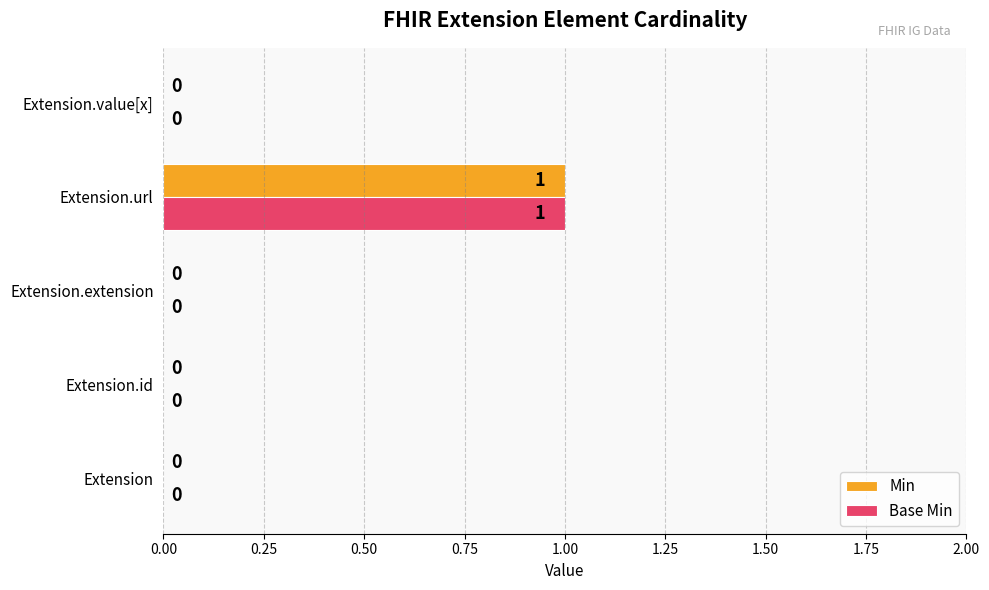

At which label does Base Min reach its peak?

Extension.url